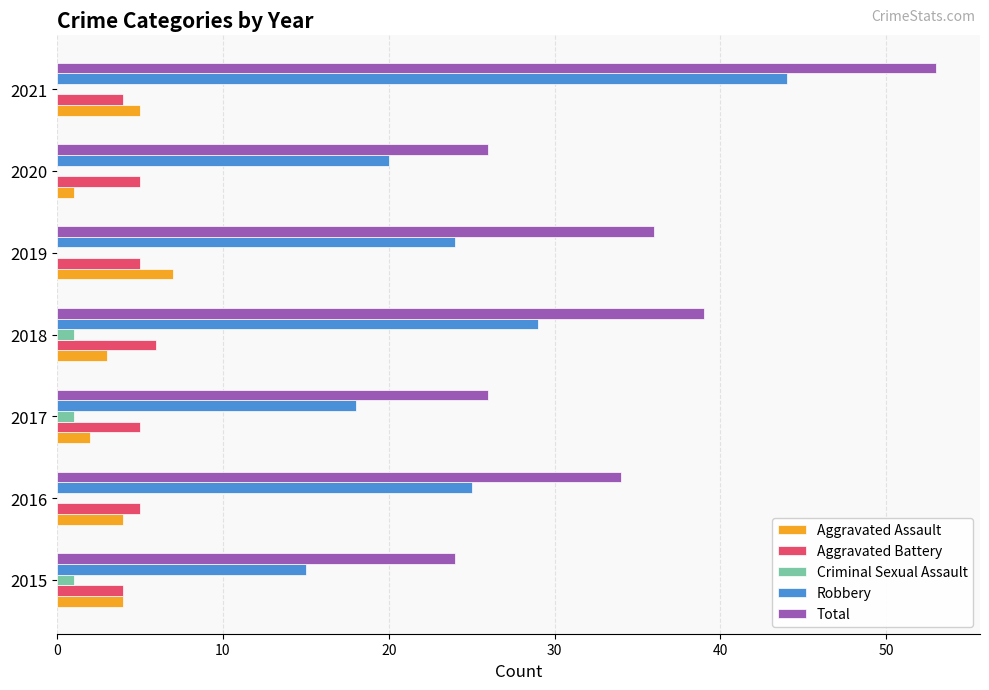

At which category is the sum across all series the highest?

2021